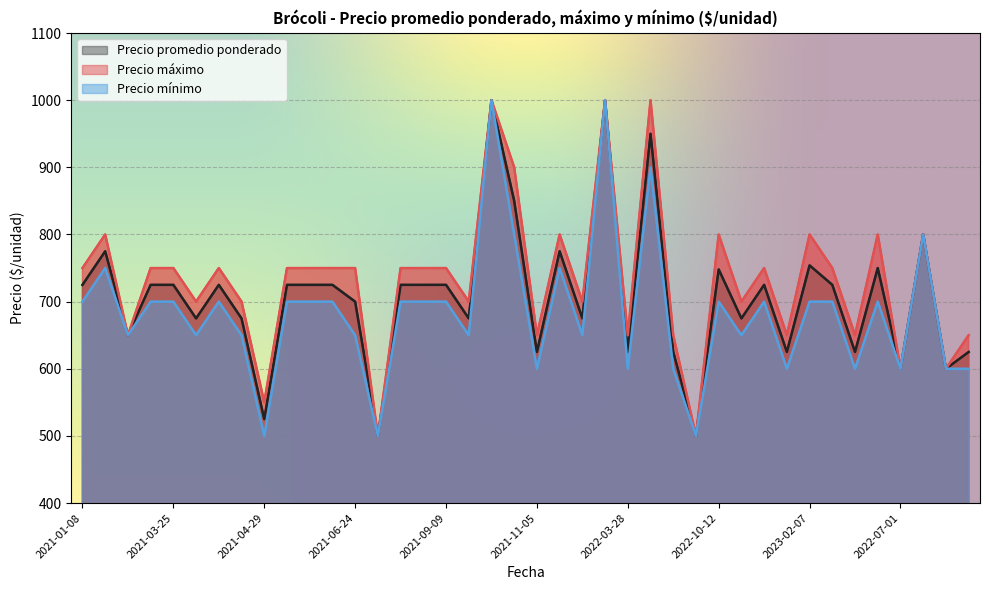

What is the spread (max minus min) of values at 2021-04-29?

50